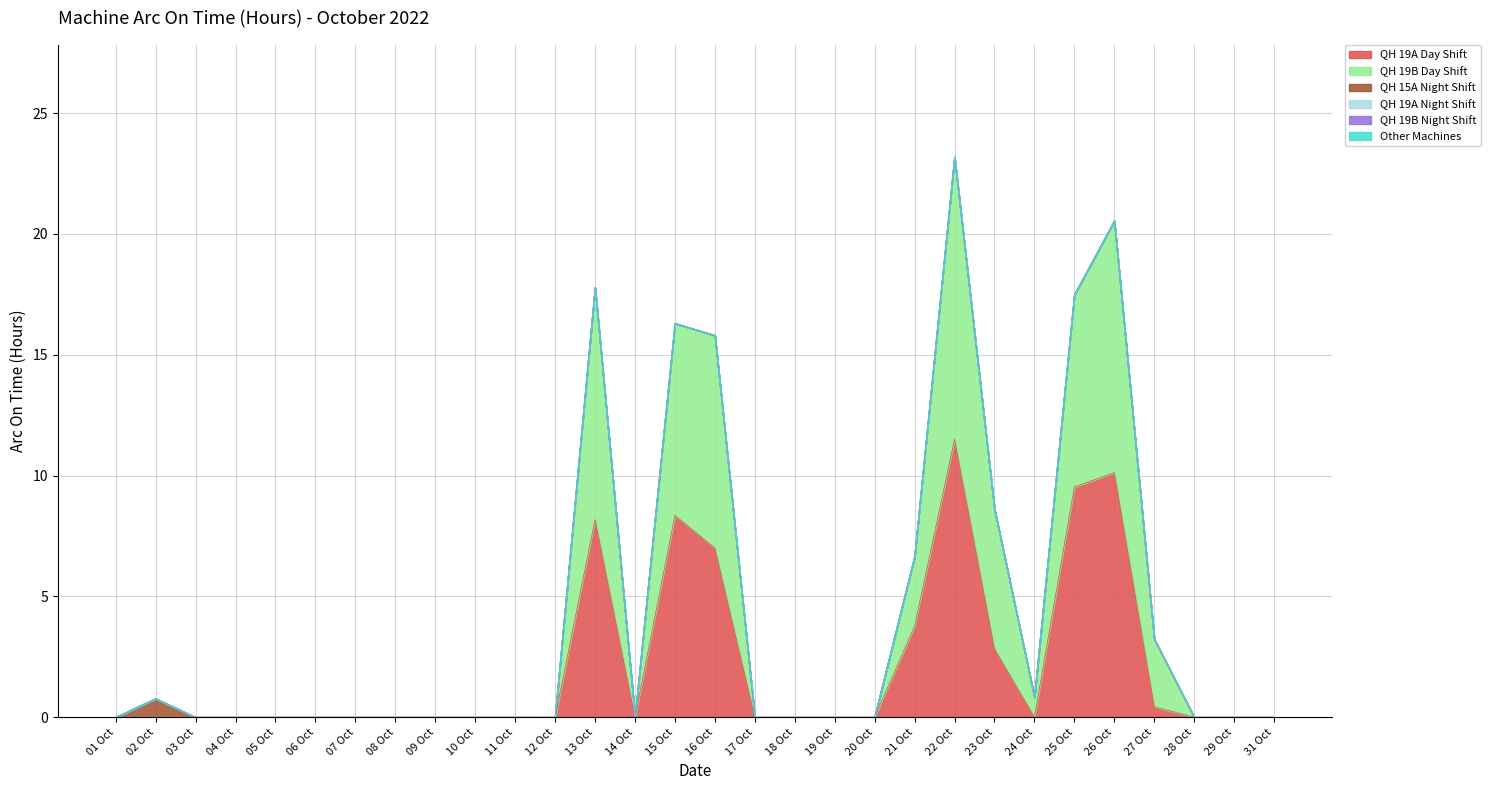

At which category does QH 15A Night Shift reach its first local peak?

02 Oct